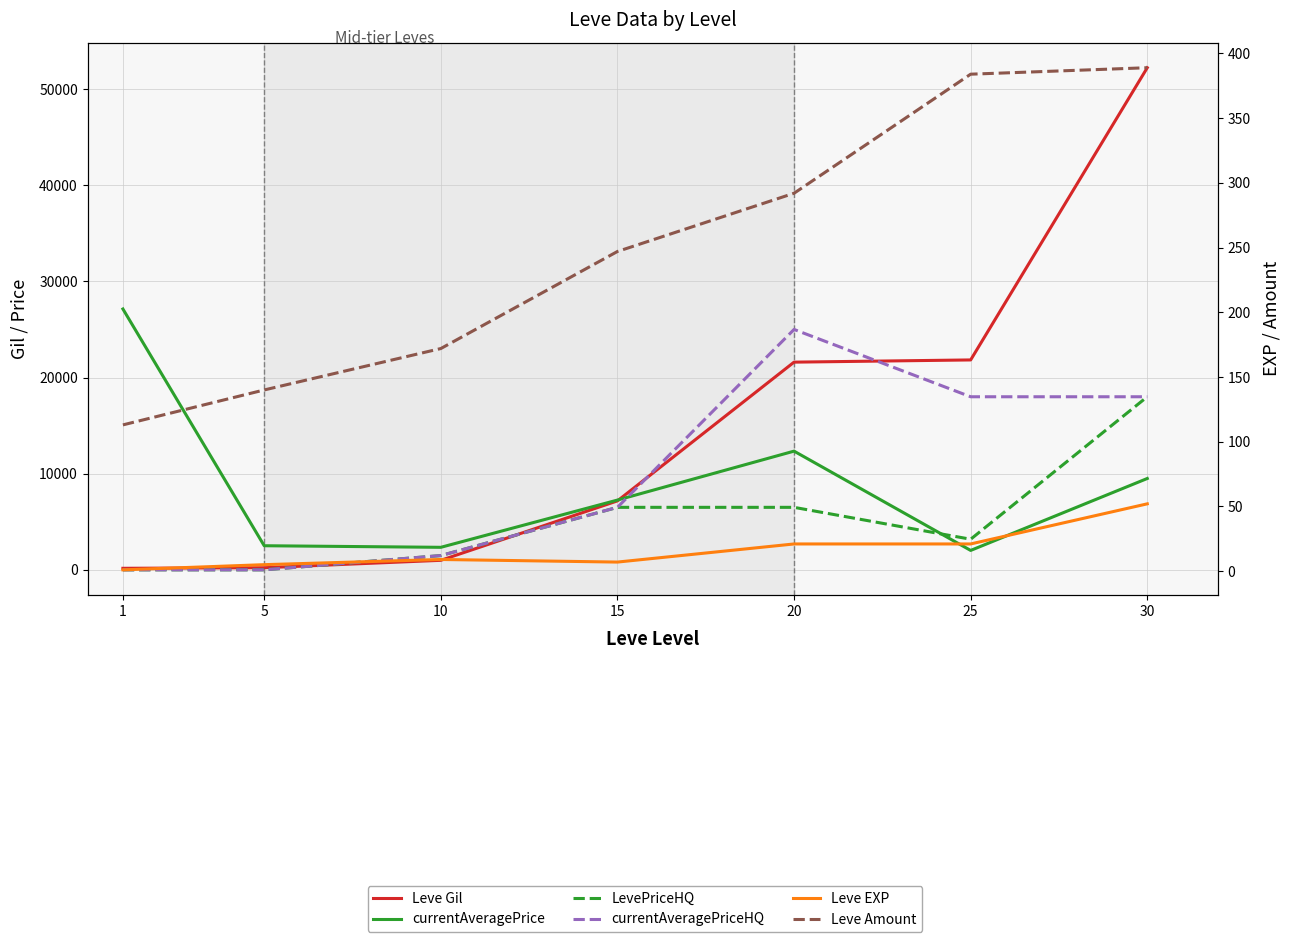

What is the approximate value of Leve EXP at 25, to the nearest 5?

20